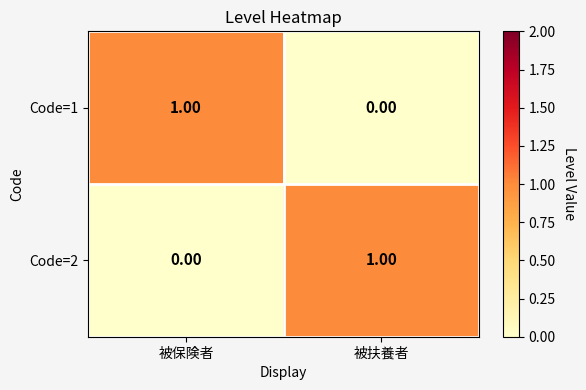

At which label does Code=2 reach its minimum?

被保険者